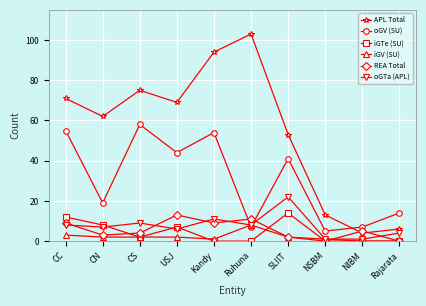

What is the label of the 1st point from the left?

CC